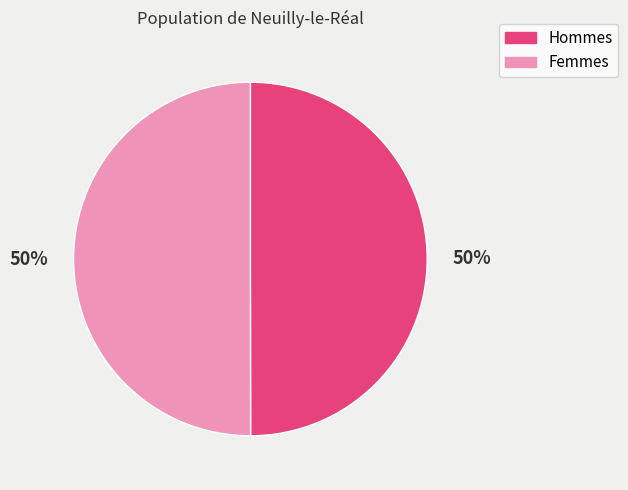

To the nearest percent, what is the average slice percentage?

50%